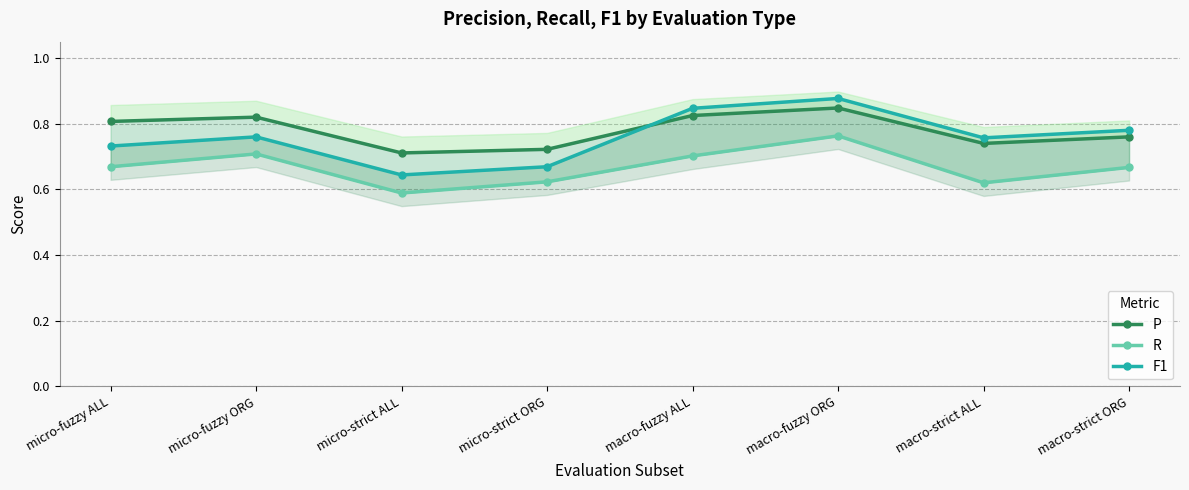

What is the label of the 6th point from the left?

macro-fuzzy ORG